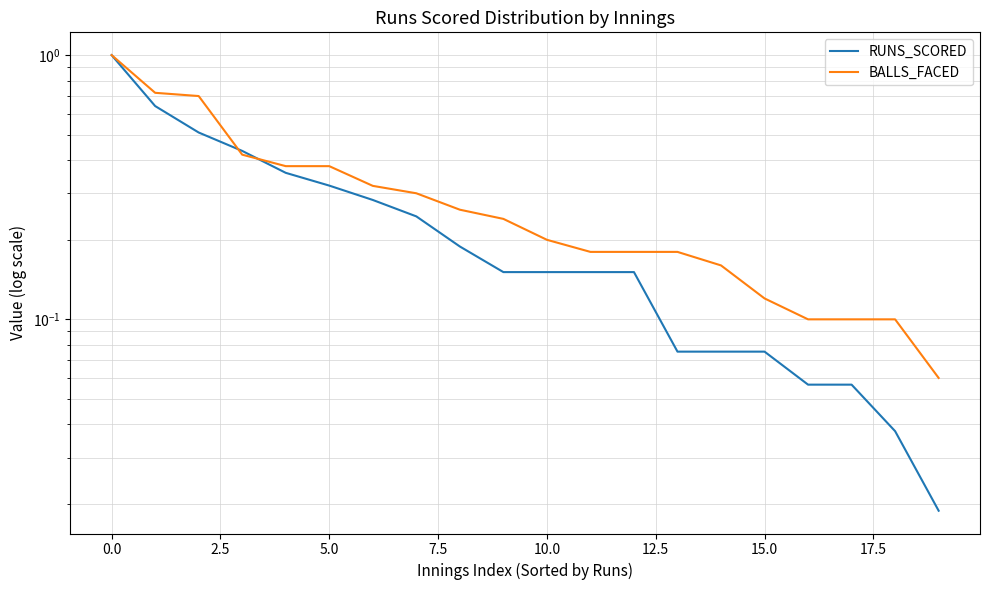

The RUNS_SCORED series shows 0.1 at 13. True or false?

False